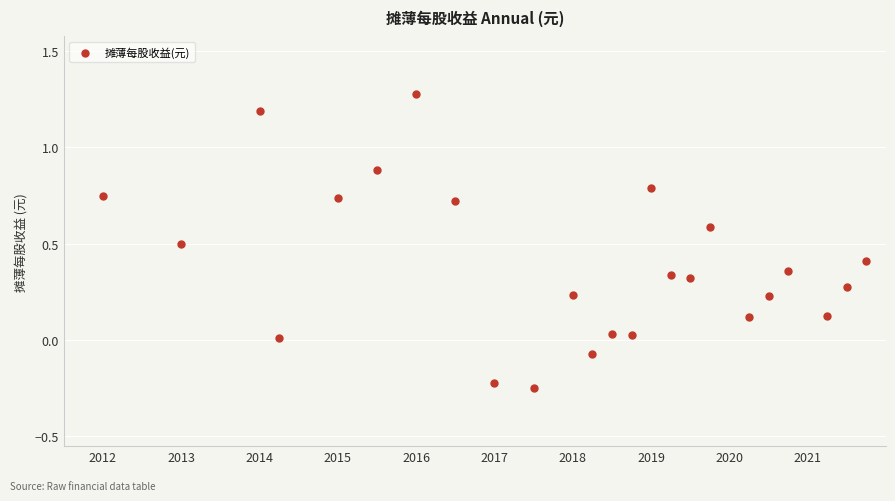

What is the range of X values (max minus min)?

9.8